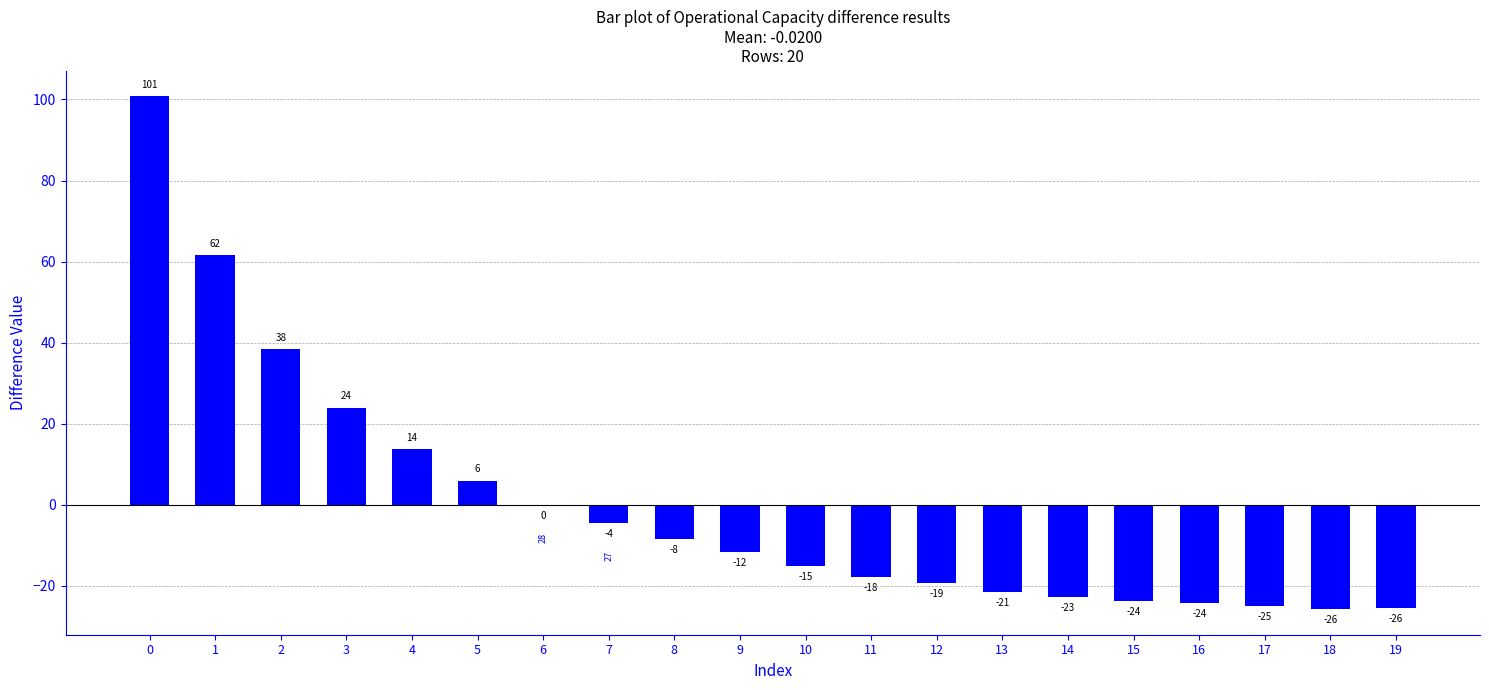

What is the sum of the values at 10 and 2?

23.3